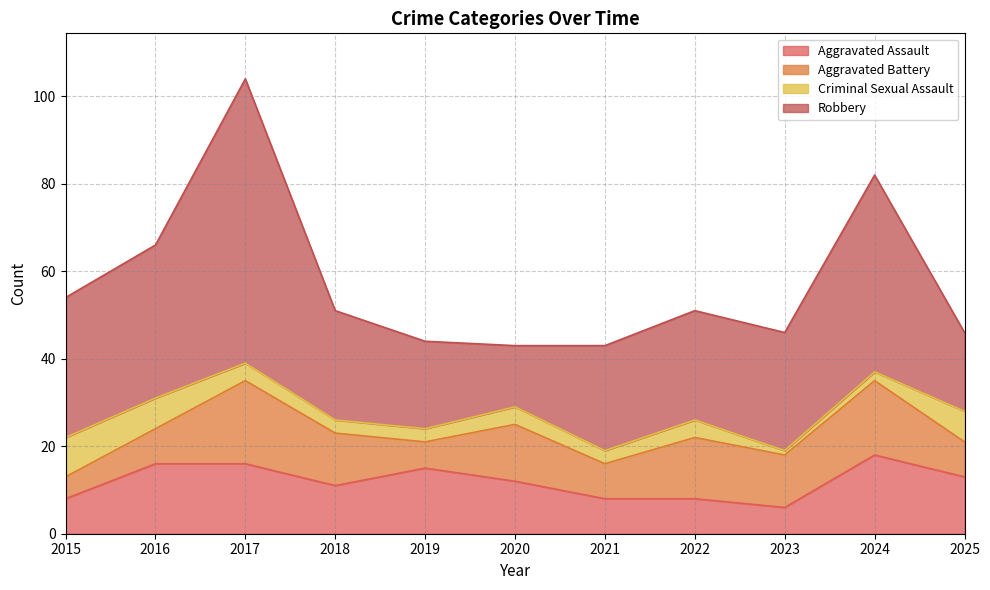

The value of Criminal Sexual Assault at 2015 is 15. True or false?

False